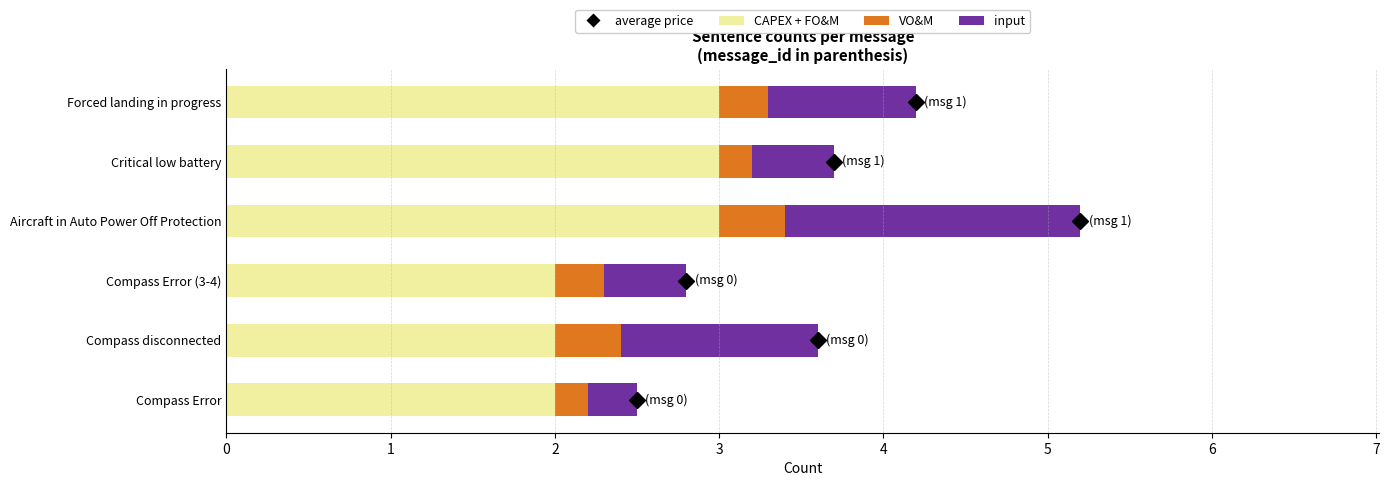

True or false: CAPEX + FO&M has a value of 4.0 at Critical low battery.

False